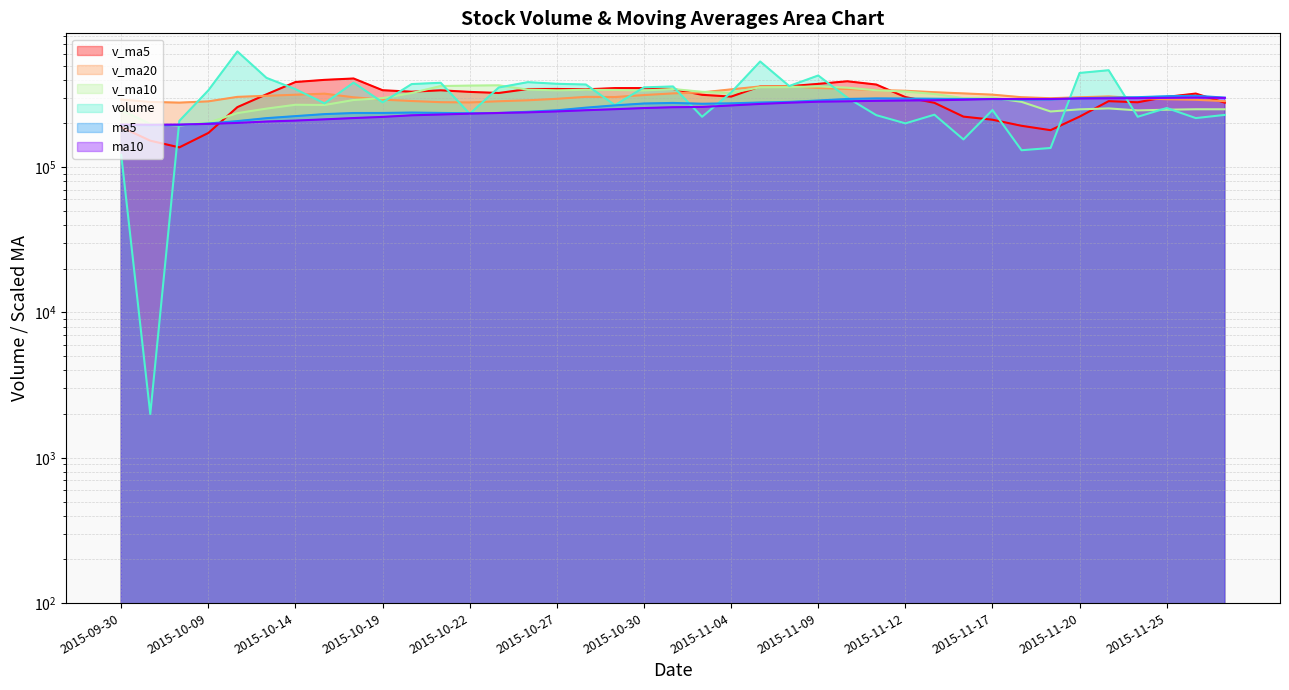

What is the difference between the maximum and minimum values in the ma5 series?

116080.0